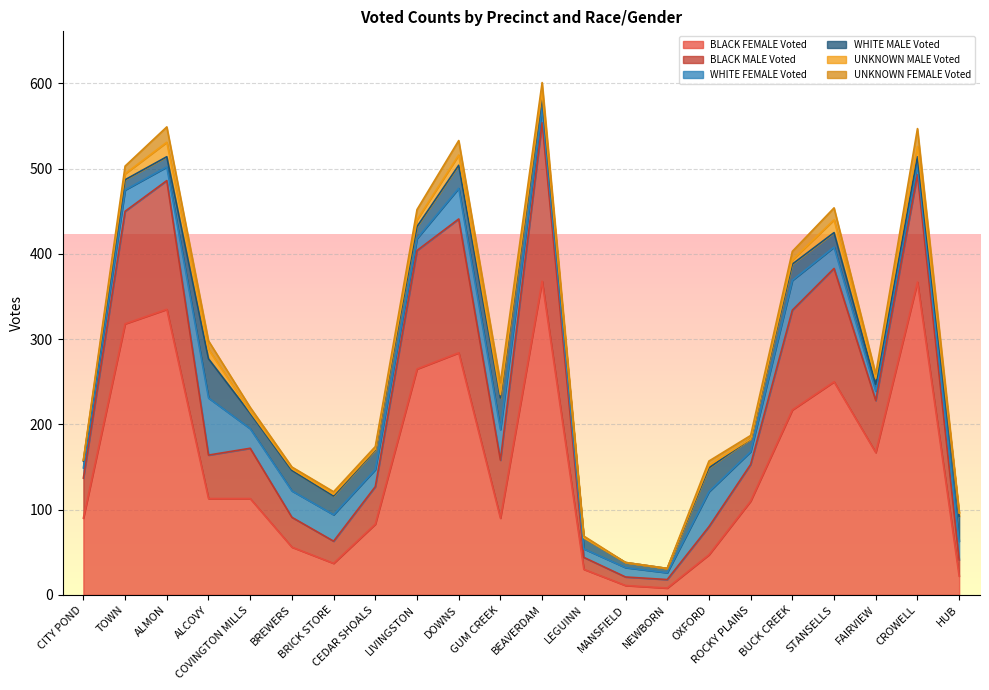

What is the average value of the UNKNOWN FEMALE Voted series?

8